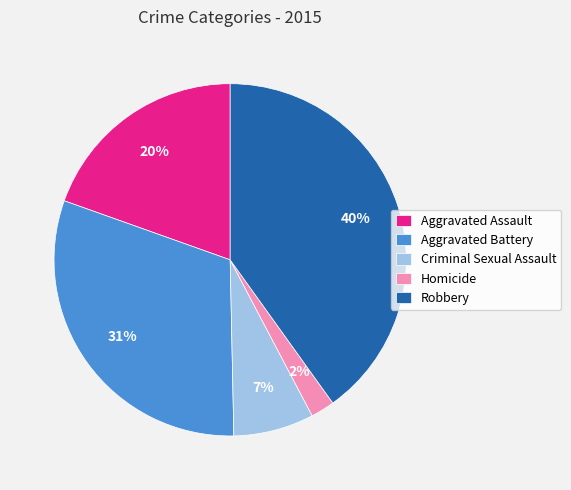

Is it true that Aggravated Battery is 31% of the pie?

True